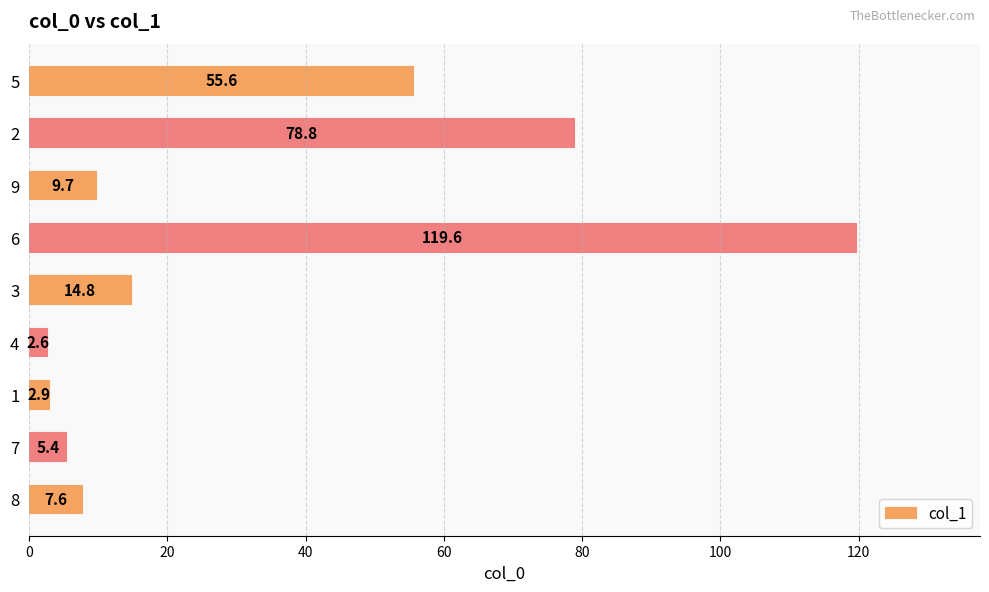

Approximately how many times larger is the value at 6 compared to 7?

22.1